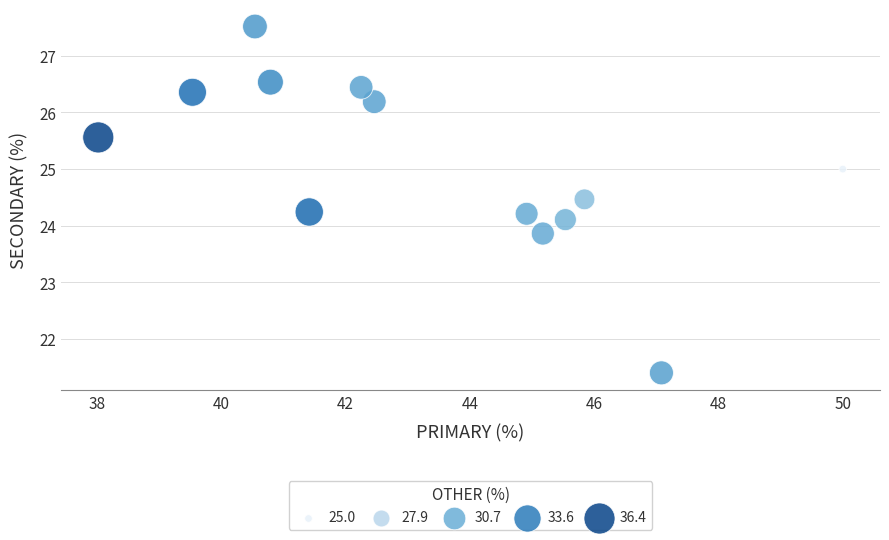

What is the range of Y values (max minus min)?

6.1